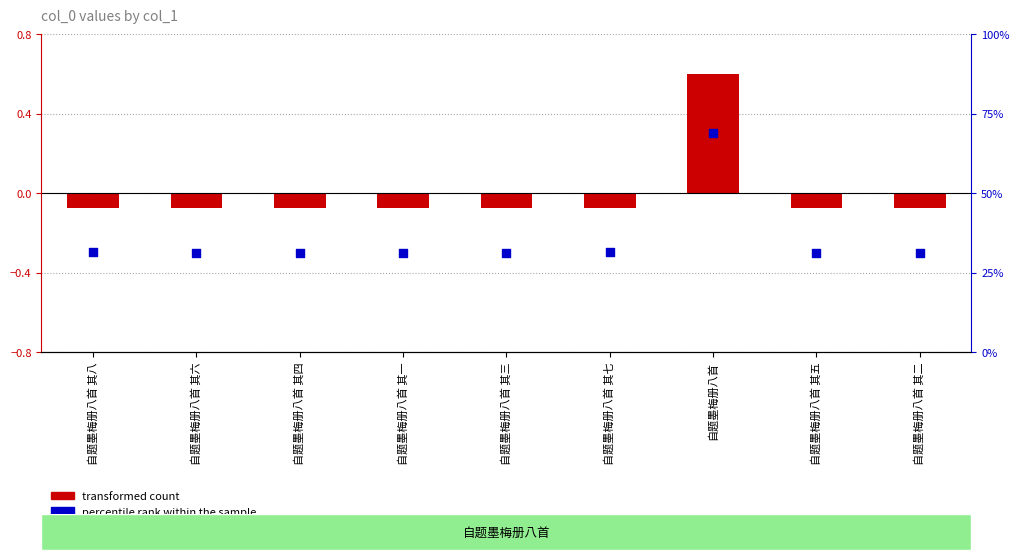

Is the value of transformed count at 自题墨梅册八首 其七 greater than the value of percentile rank within the sample at 自题墨梅册八首 其五?

Yes